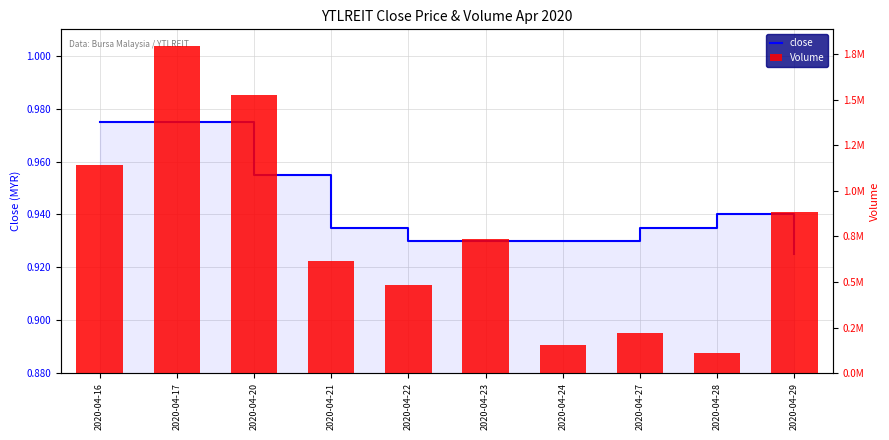

What is the approximate value of Volume at 2020-04-29?

886000.0